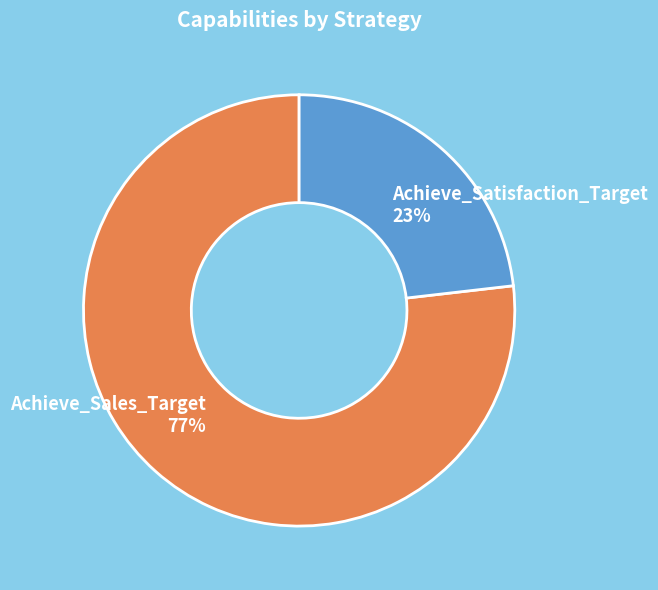

True or false: Achieve_Satisfaction_Target accounts for 35% of the total.

False